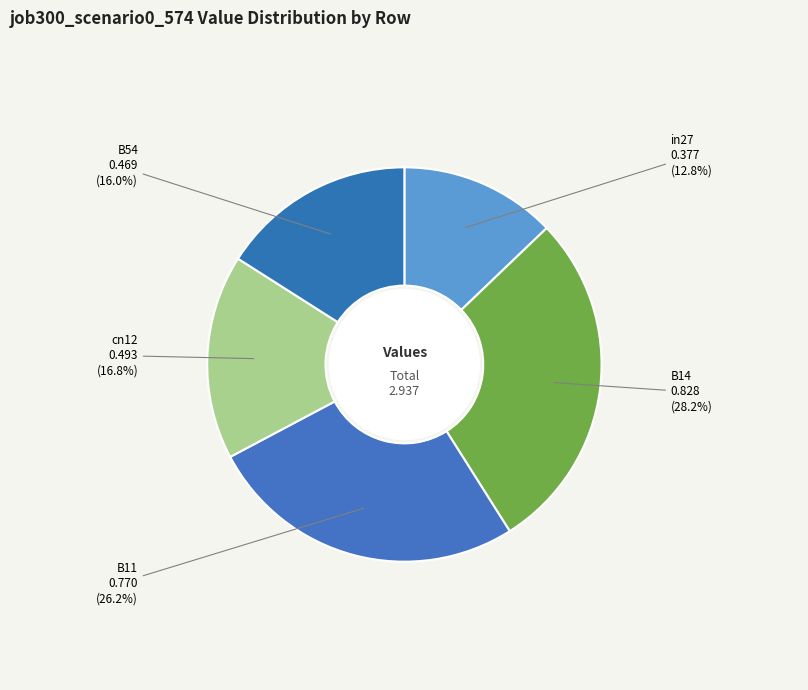

What is the total percentage of B14 and cn12?

45.0%